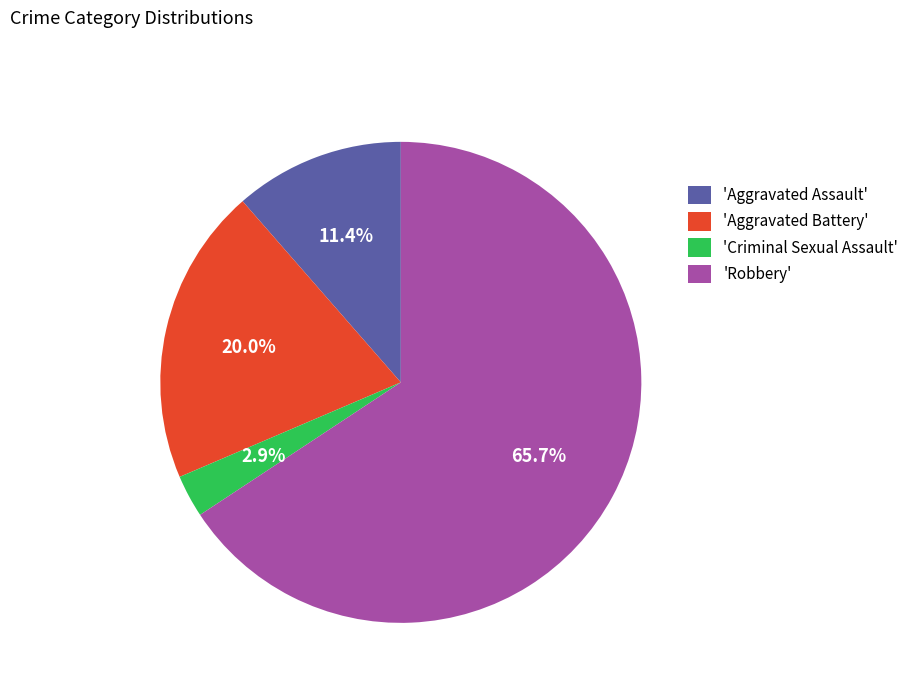

What is the smallest slice in the pie chart?

'Criminal Sexual Assault'